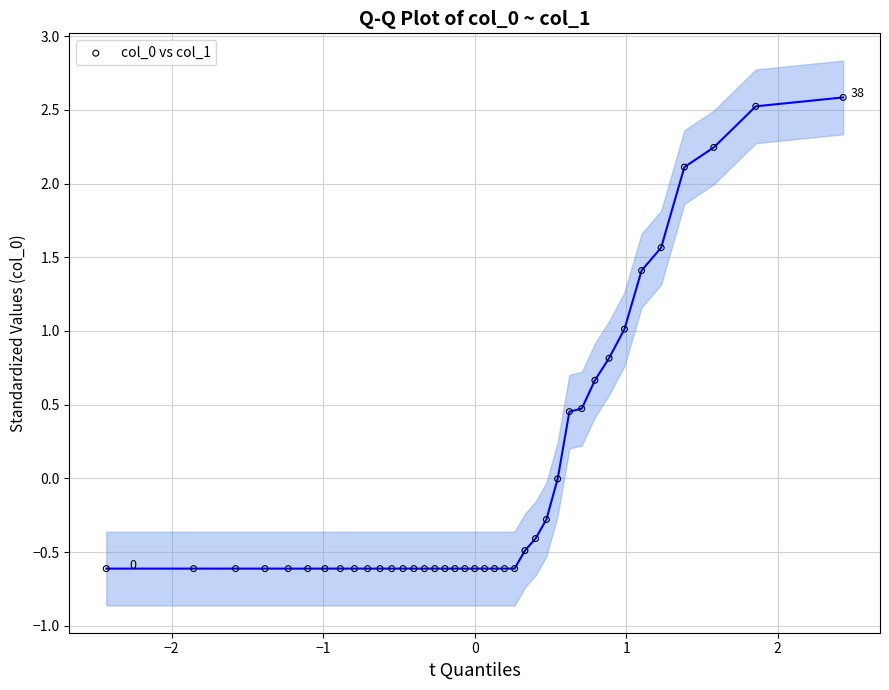

What is the range of Y values (max minus min)?

3.2